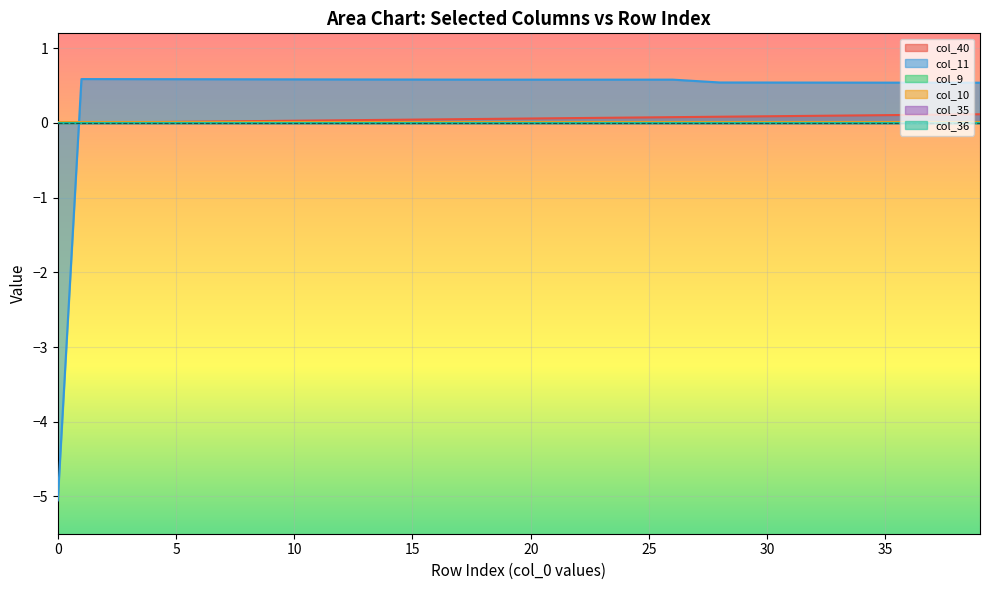

What is the label of the 24th point from the right?

16